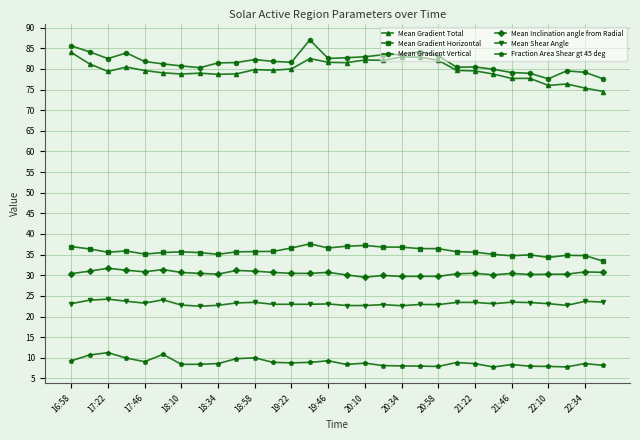

What is the maximum value for Mean Shear Angle?

24.2